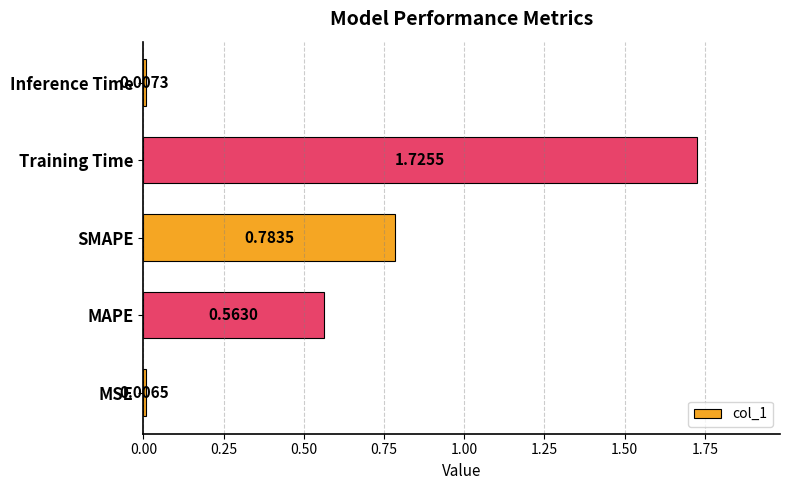

What is the ratio of the value at MAPE to the value at Training Time?

0.3